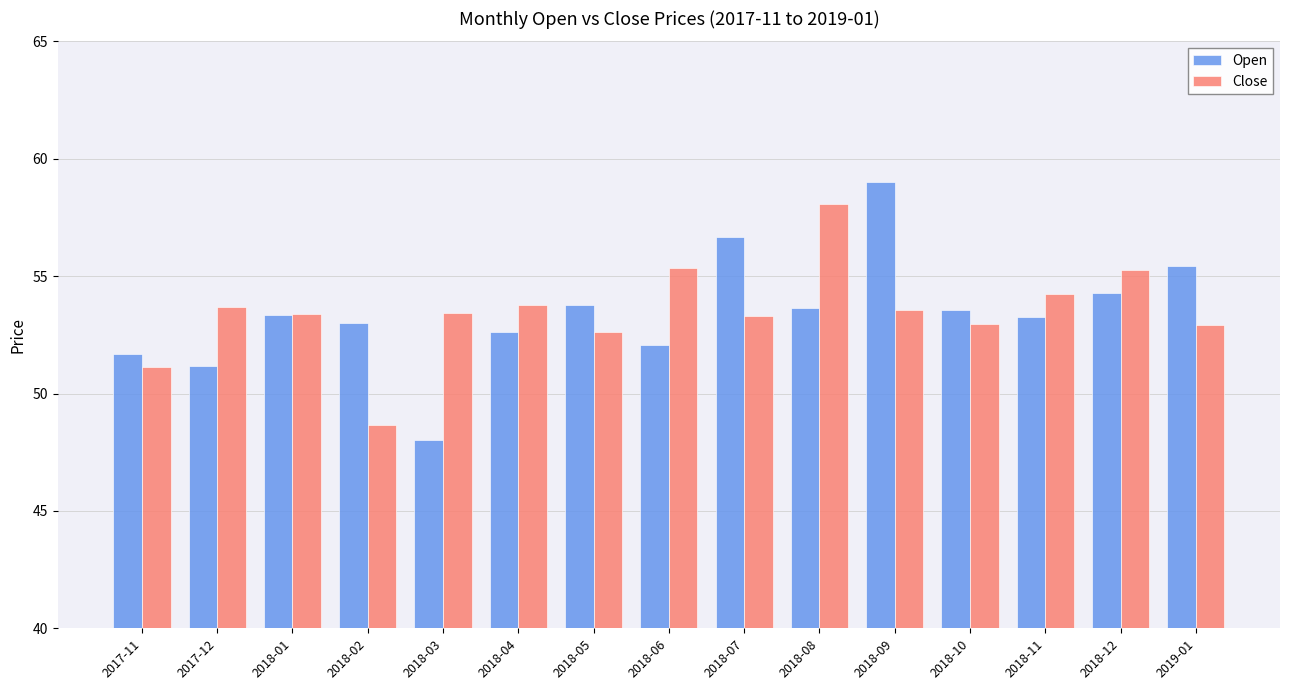

At which category is the sum across all series the highest?

2018-09